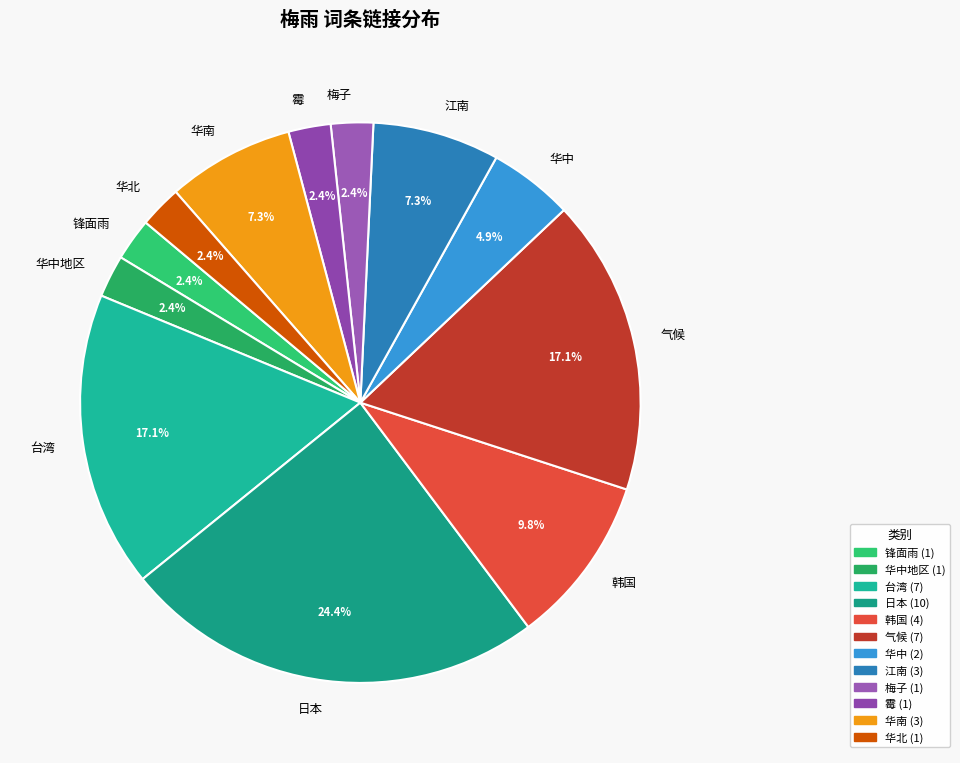

Is it true that 梅子 is 2% of the pie?

True